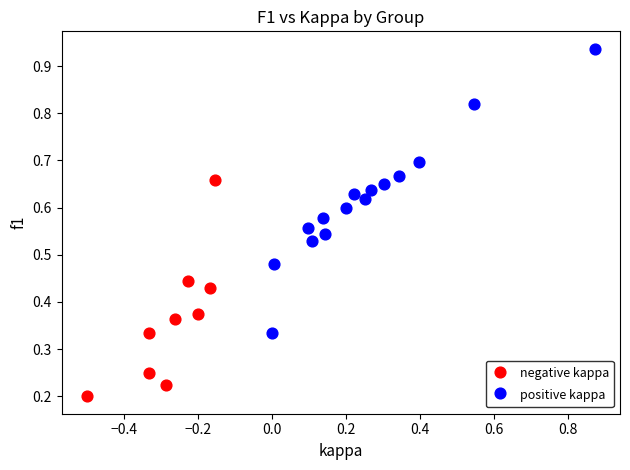

Which series reaches the minimum Y coordinate?

negative kappa